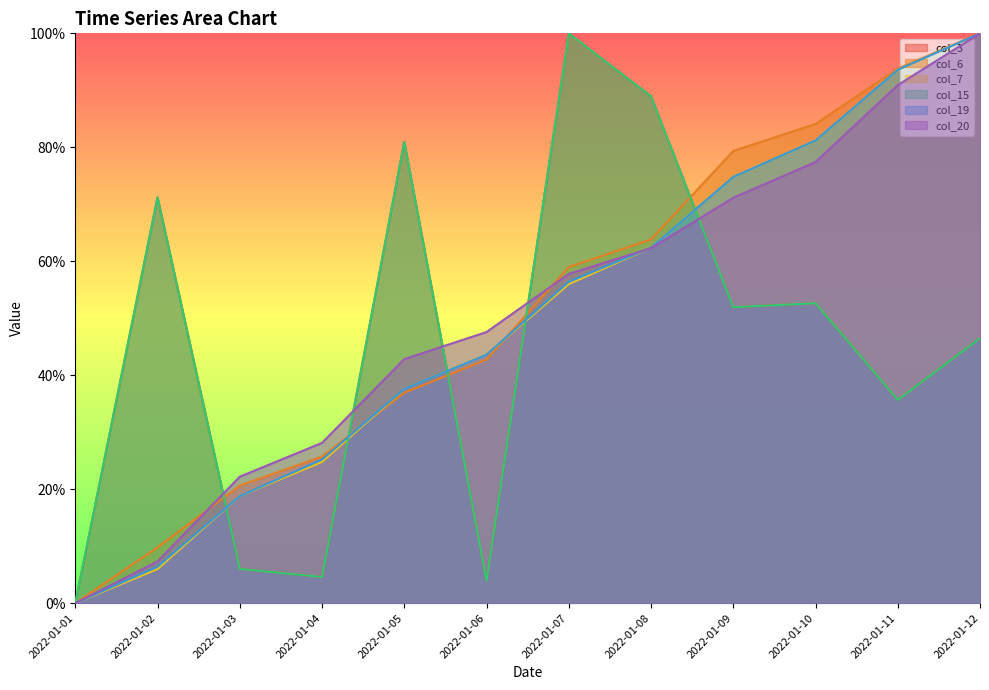

Which series has the largest total across all categories?

col_6